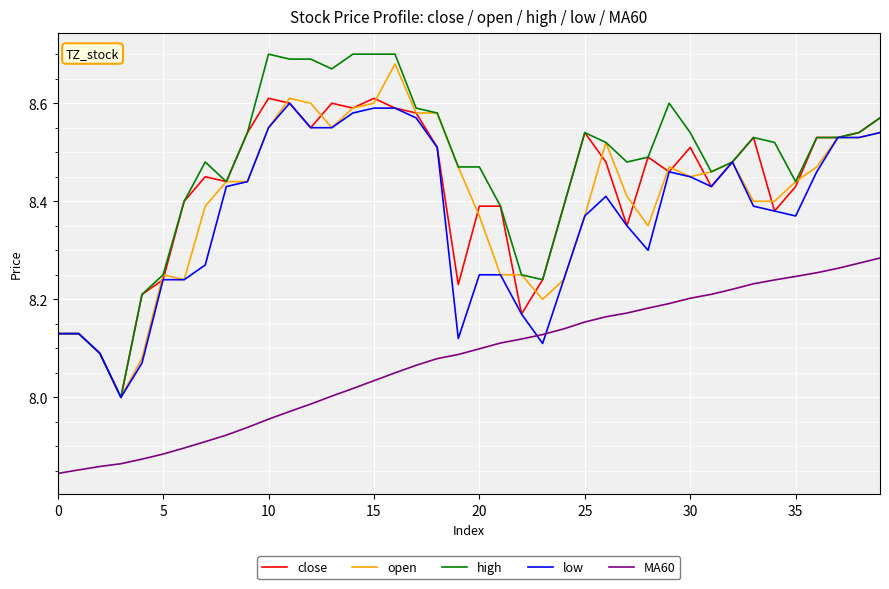

Which series has the largest range (max minus min)?

high